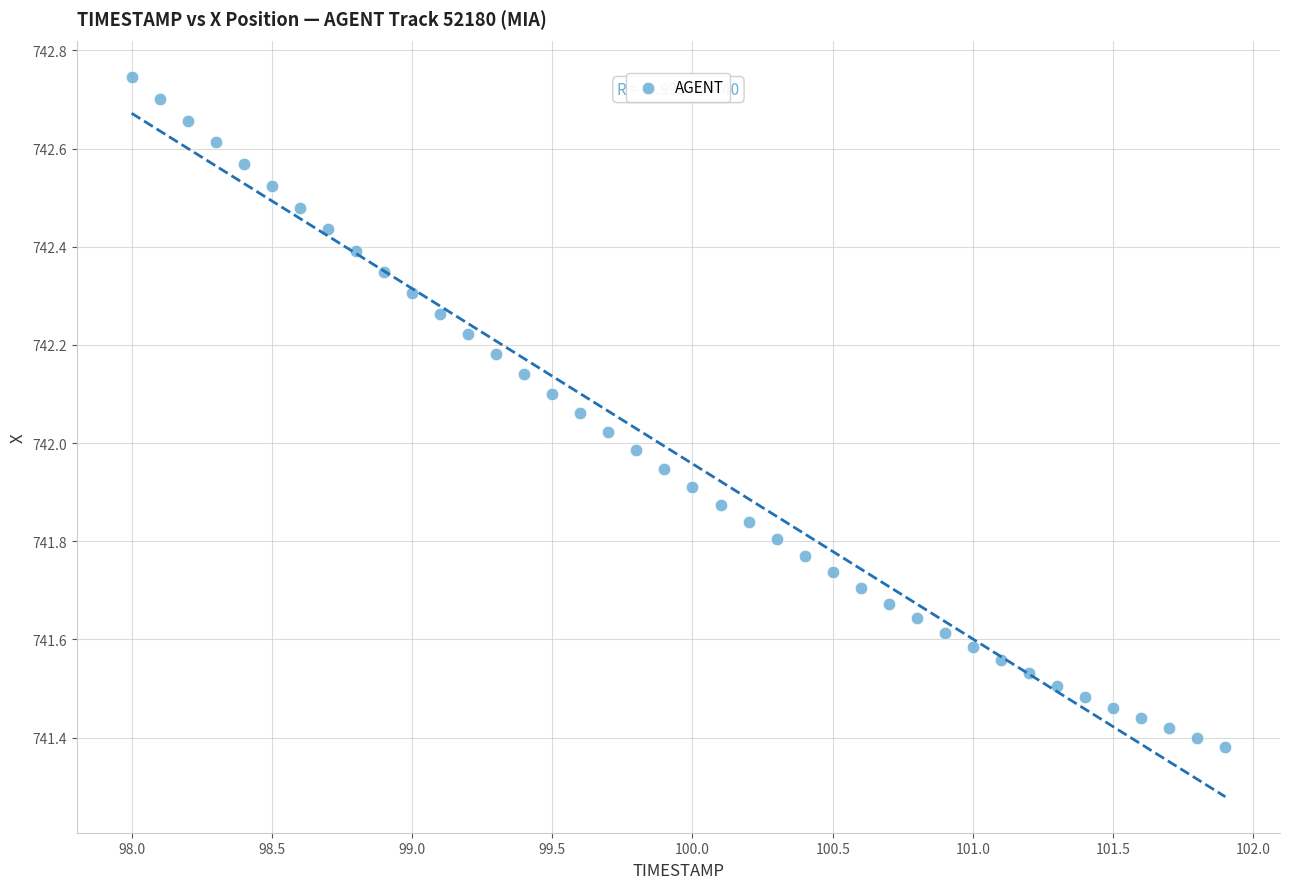

What is the range of Y values (max minus min)?

1.4